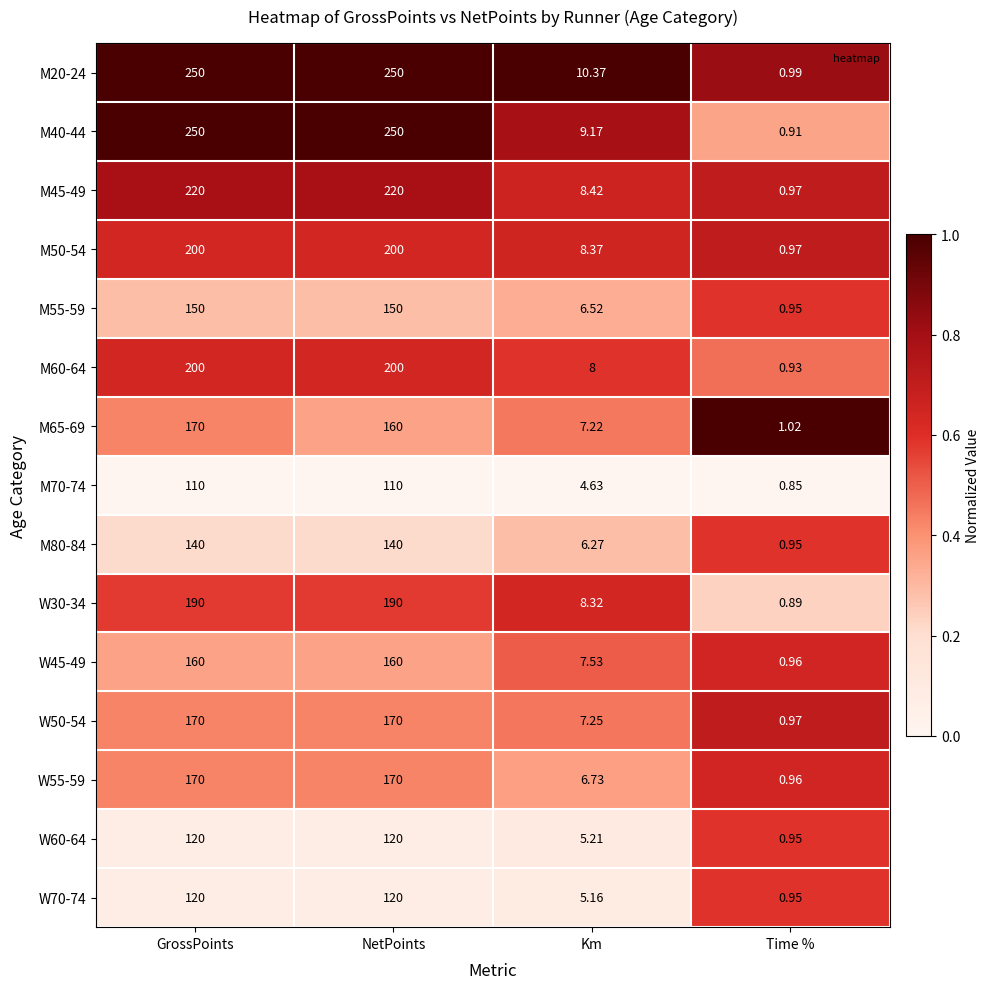

At which label is M50-54 closest to 100?

Km